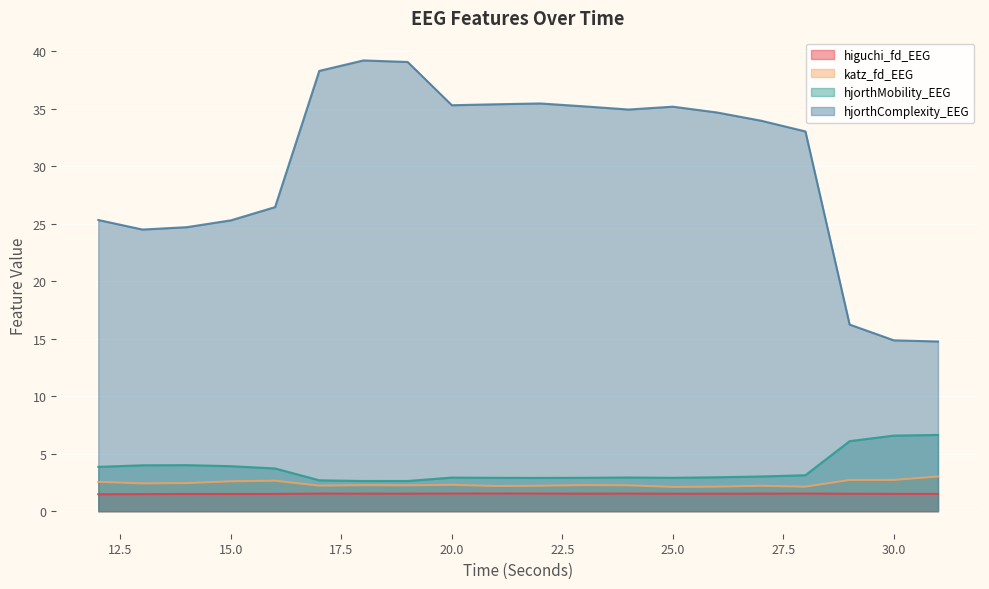

At which category is the sum across all series the highest?

18